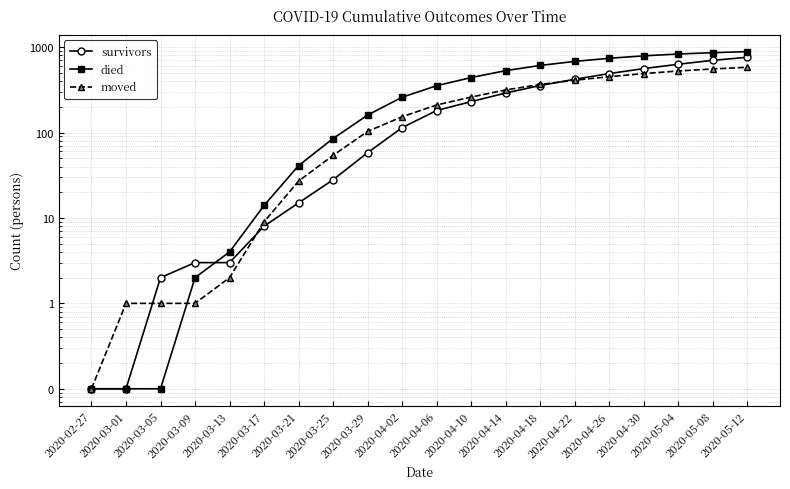

What is the value of the died point at the 19th from the left?

860.0